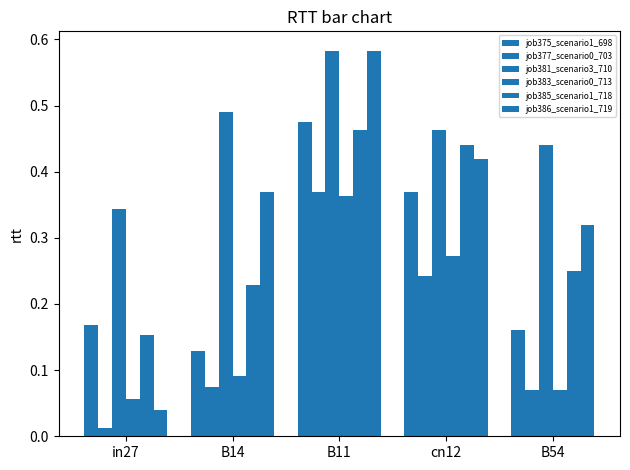

What is the label of the 1st bar from the right?

B54